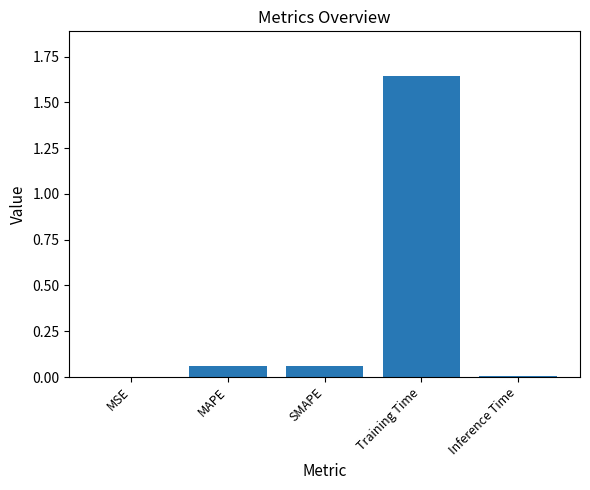

What is the sum of all values?

1.8